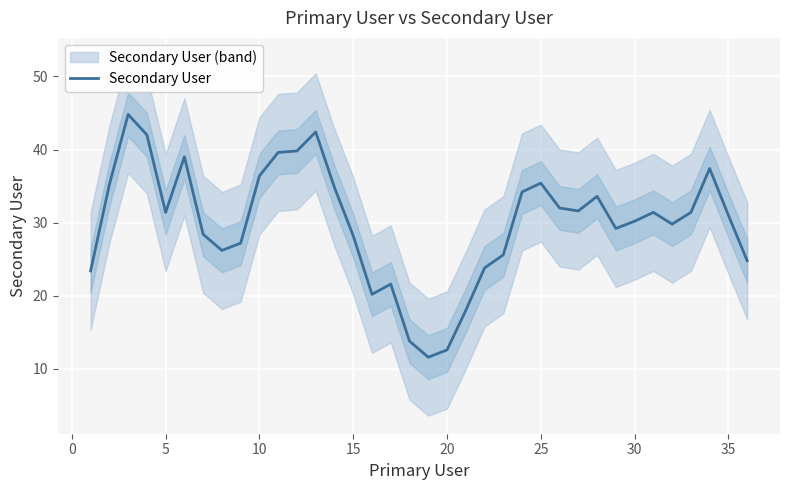

True or false: Secondary User has a value of 6.3 at 20.

False